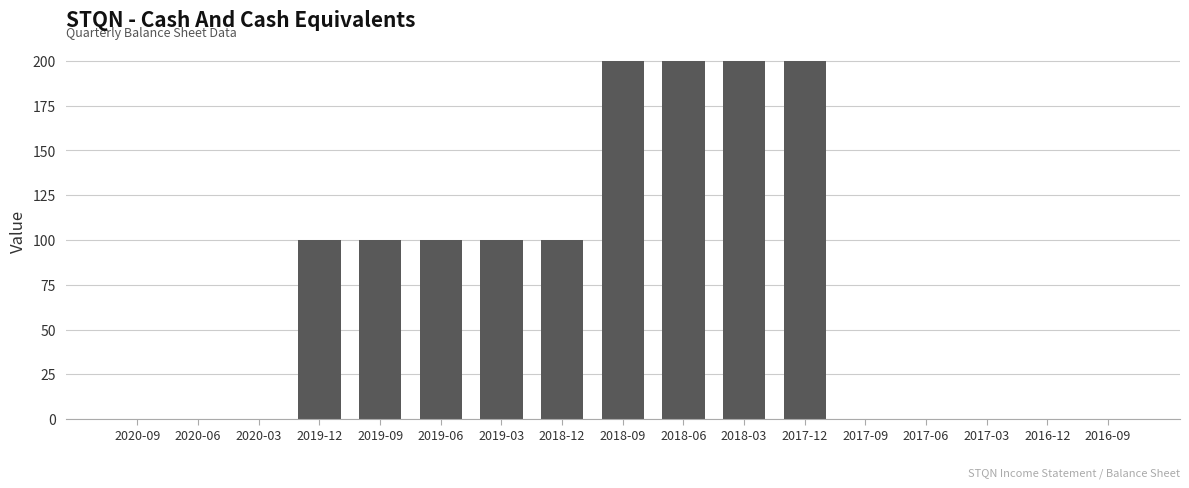

What is the change in value from 2018-12 to 2016-12?

-100